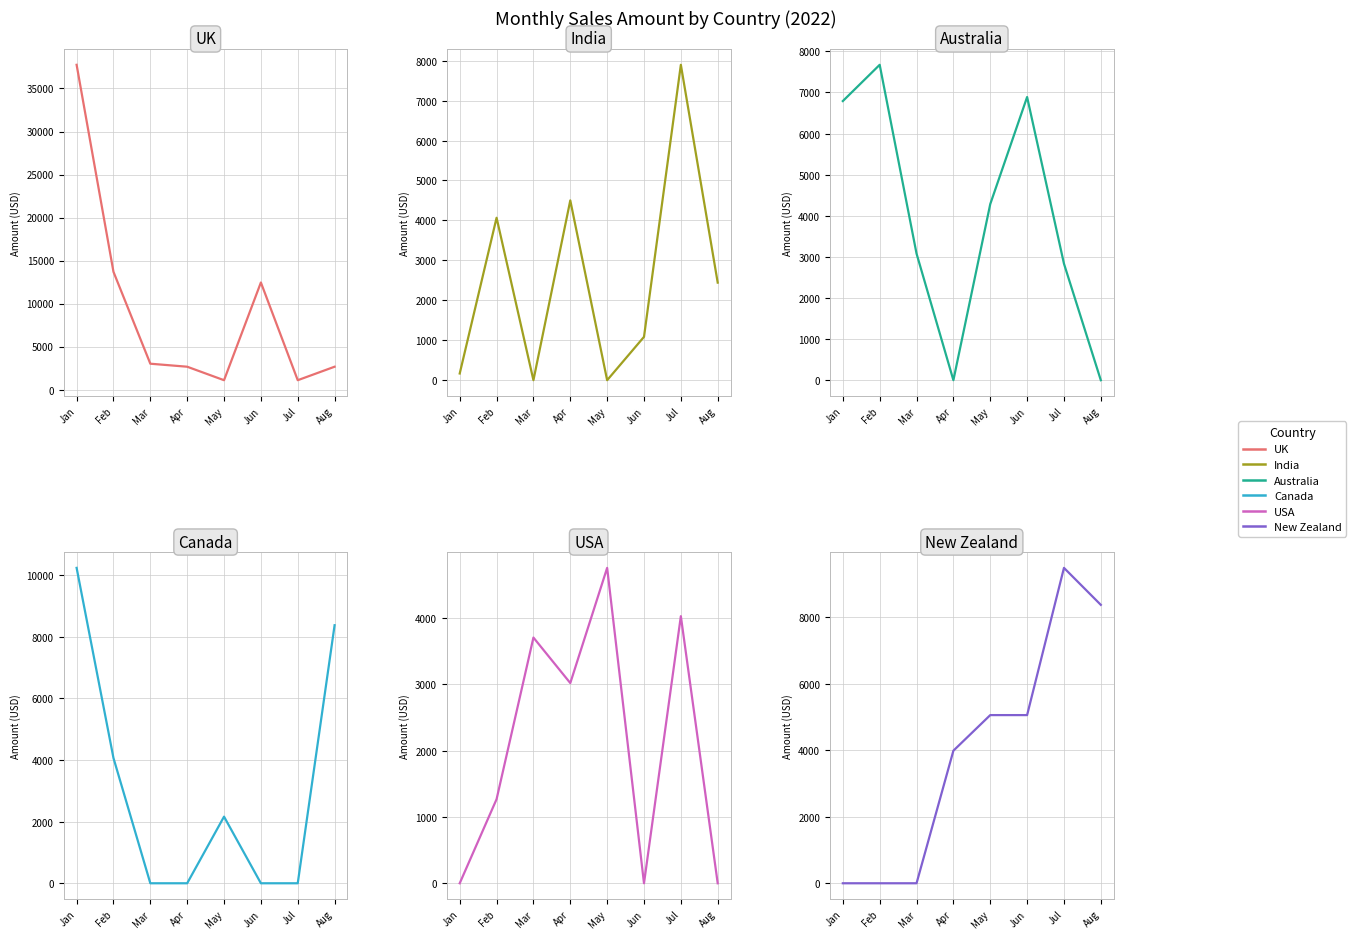

What is the difference between the highest and lowest values at Jul?

9492